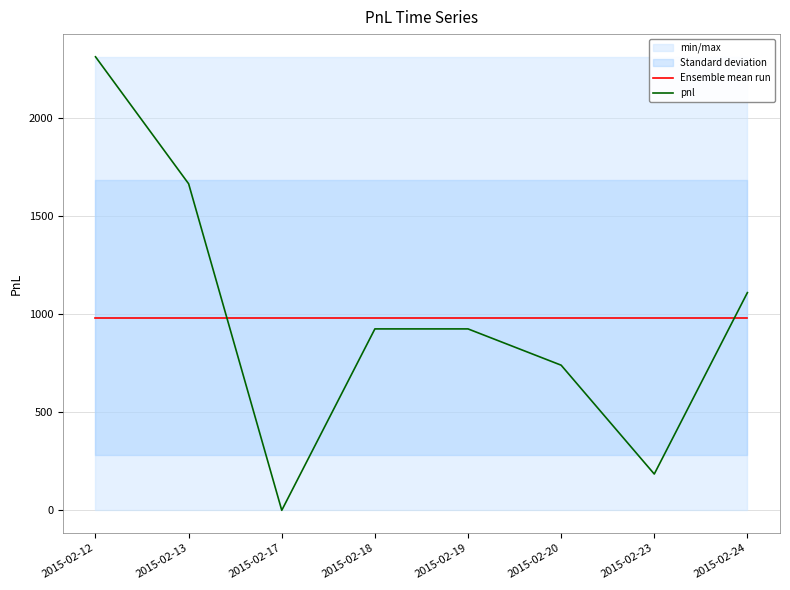

Which label corresponds to the largest value in the chart?

2015-02-12